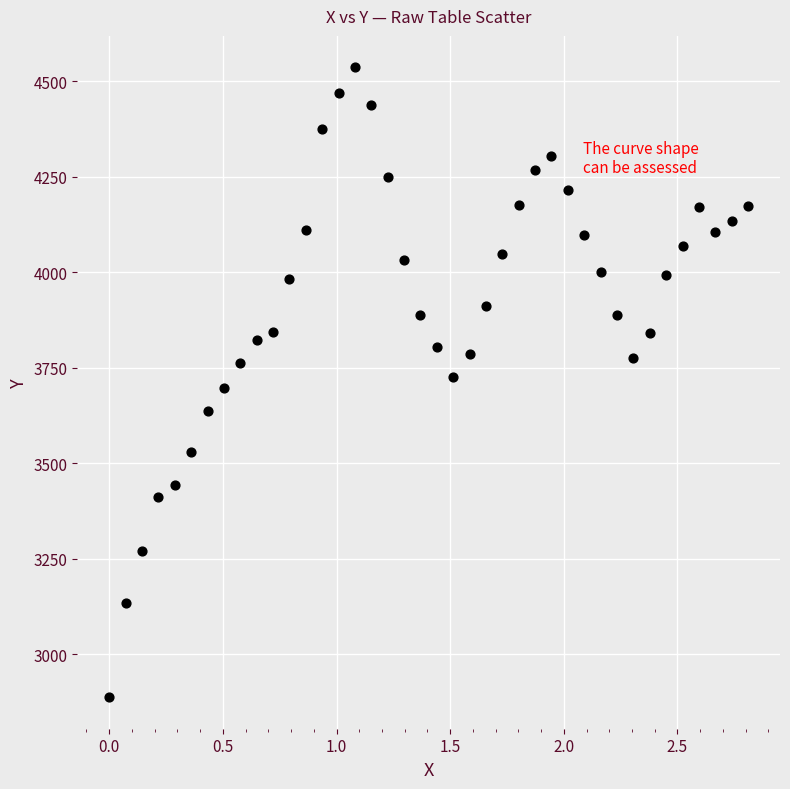

What is the range of Y values (max minus min)?

1648.9